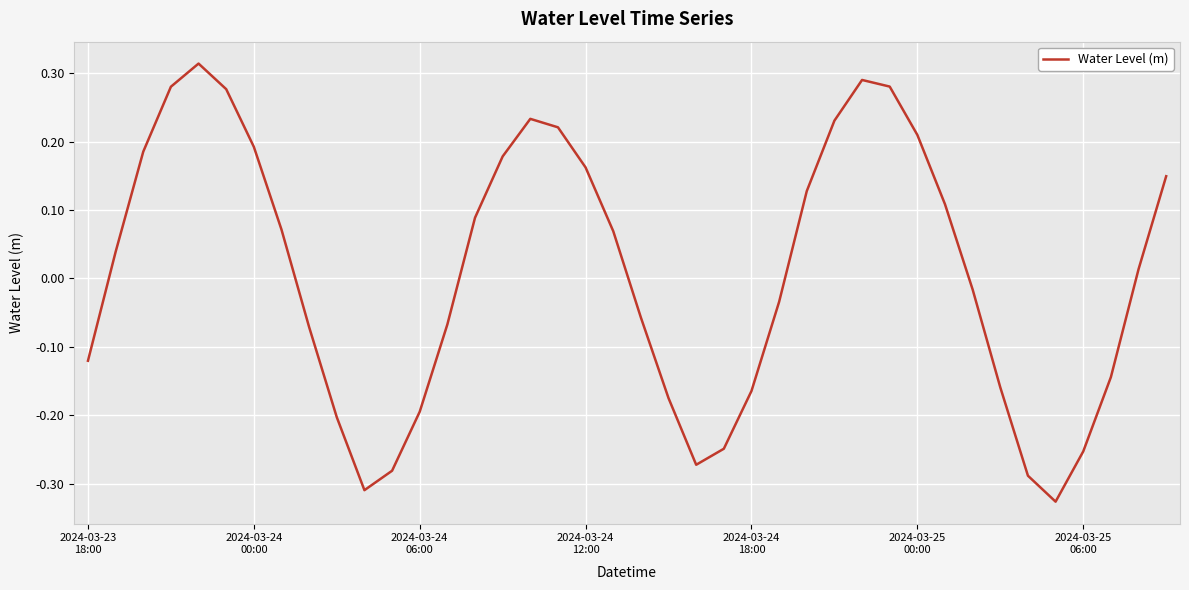

What is the difference between the maximum and minimum values?

0.6